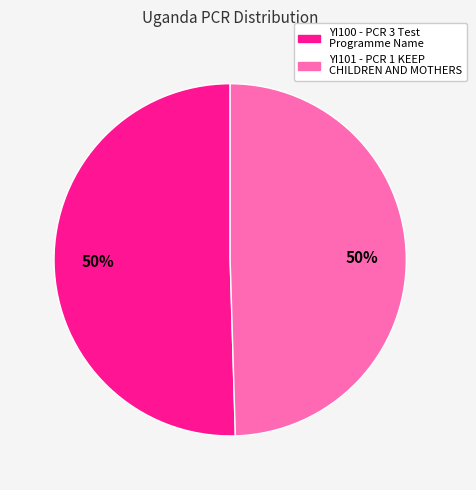

To the nearest percent, what portion does YI100 - PCR 3 Test Programme Name represent?

50%